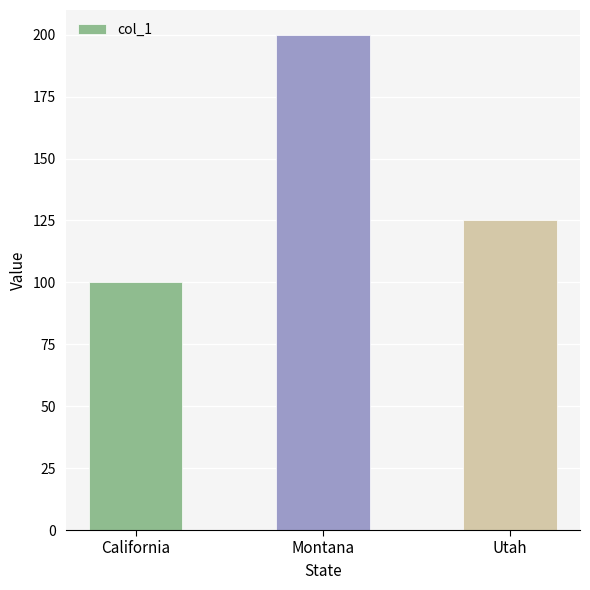

Which label corresponds to the largest value in the chart?

Montana